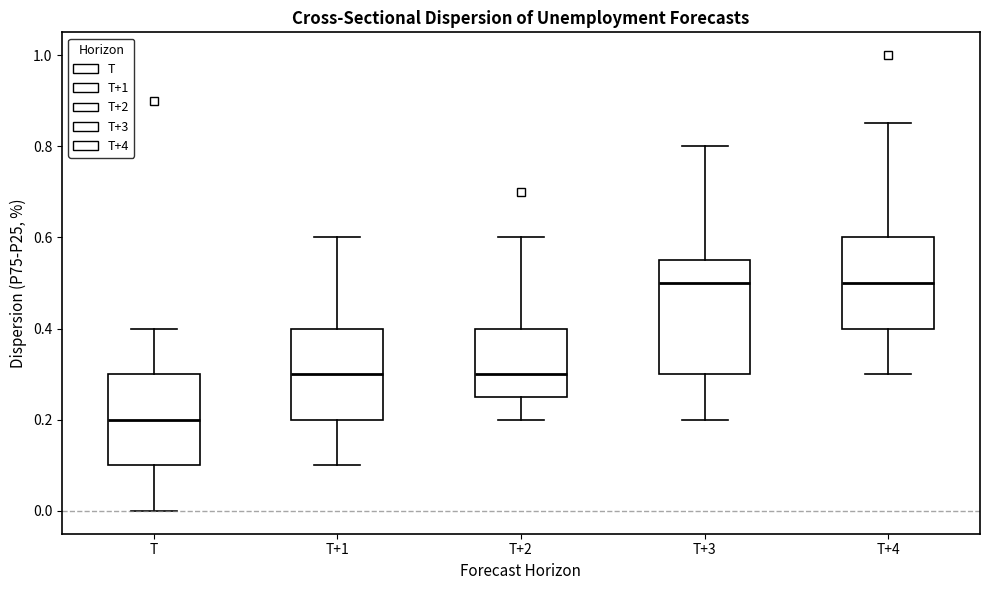

Reading left to right, transcribe this box plot: for each box, give where its median line is, the range the box spans, and where its two whiskers end, as read against the y-axis. The values are not printed on the chart, so give them approximately, as read against the axis.

T: median 0.20, box 0.10 to 0.30, whiskers 0.00 to 0.40
T+1: median 0.30, box 0.20 to 0.40, whiskers 0.10 to 0.60
T+2: median 0.30, box 0.26 to 0.40, whiskers 0.20 to 0.60
T+3: median 0.50, box 0.30 to 0.56, whiskers 0.20 to 0.80
T+4: median 0.50, box 0.40 to 0.60, whiskers 0.30 to 0.86